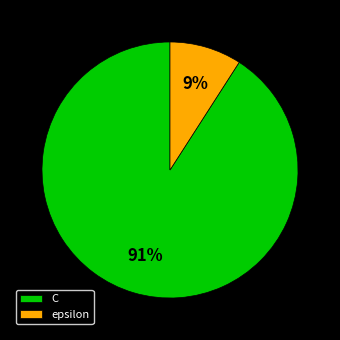

What is the largest slice in the pie chart?

C